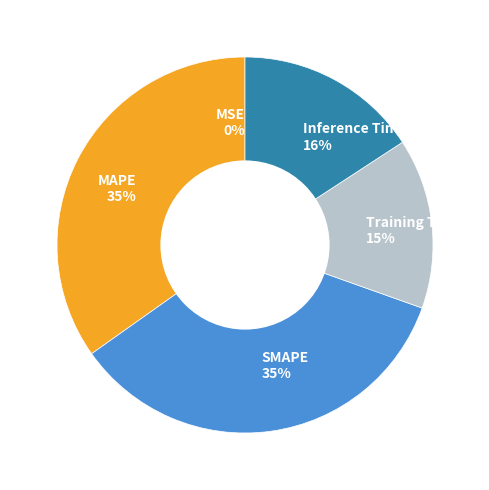

To the nearest percent, what is the average slice percentage?

20%